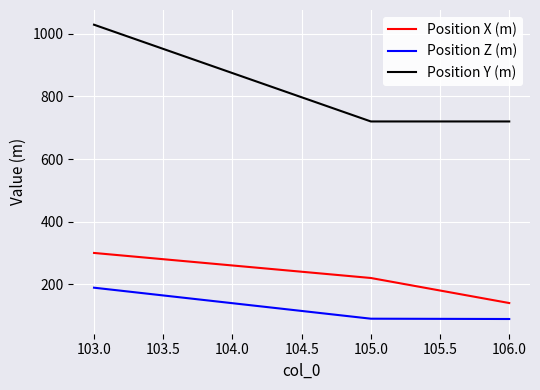

What is the lowest value of the Position Z (m) series?

89